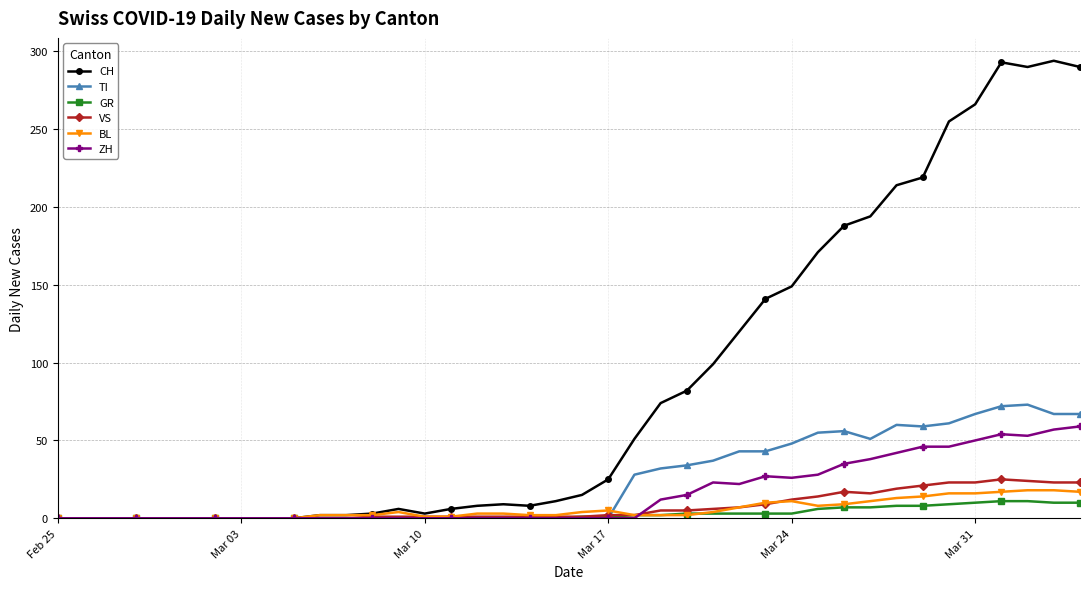

True or false: ZH has more than 1 interior local peaks.

True